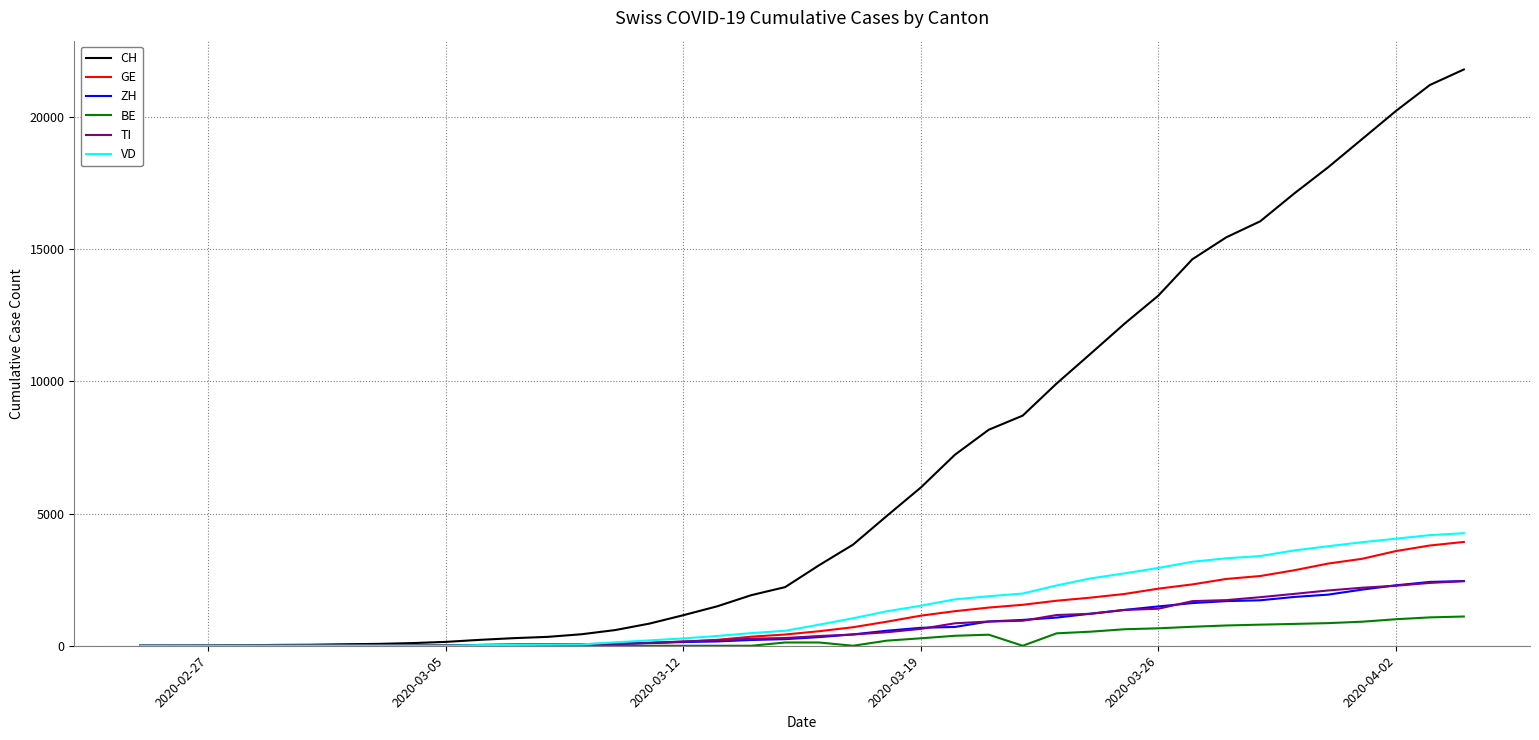

What are all the series names shown in the legend?

CH, GE, ZH, BE, TI, VD